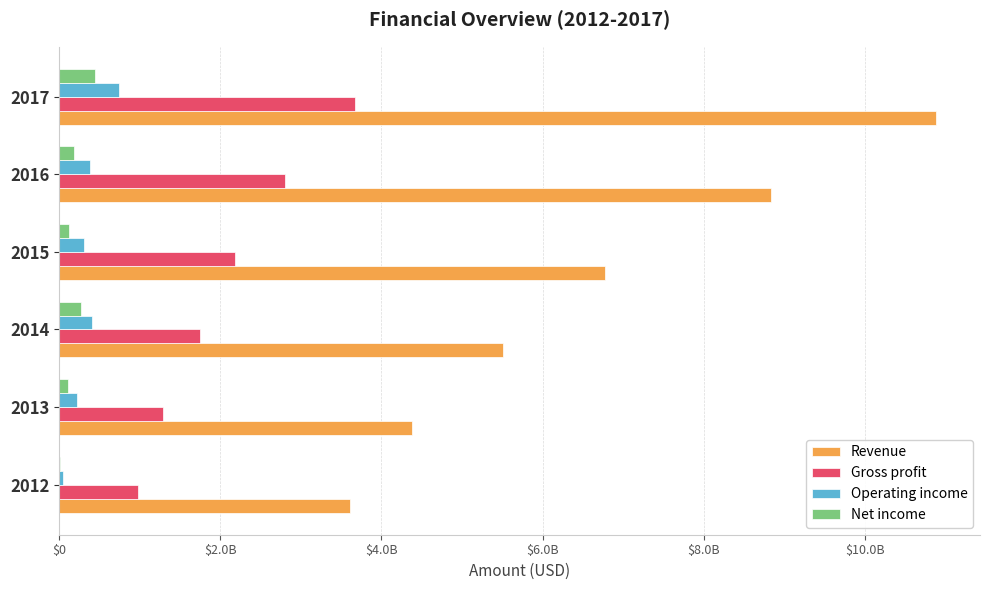

At how many categories does at least one series exceed 9071846562?

1